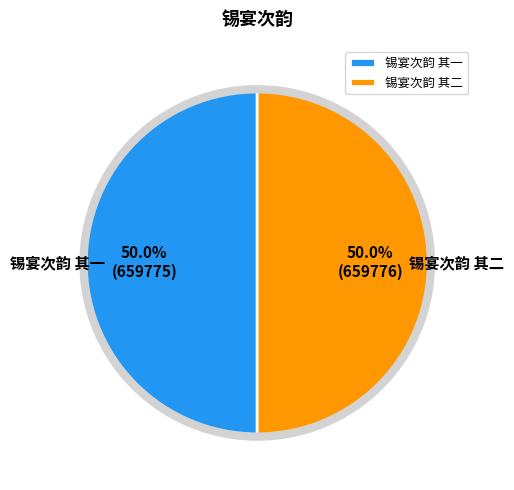

To the nearest percent, what portion does 锡宴次韵 其二 represent?

50%